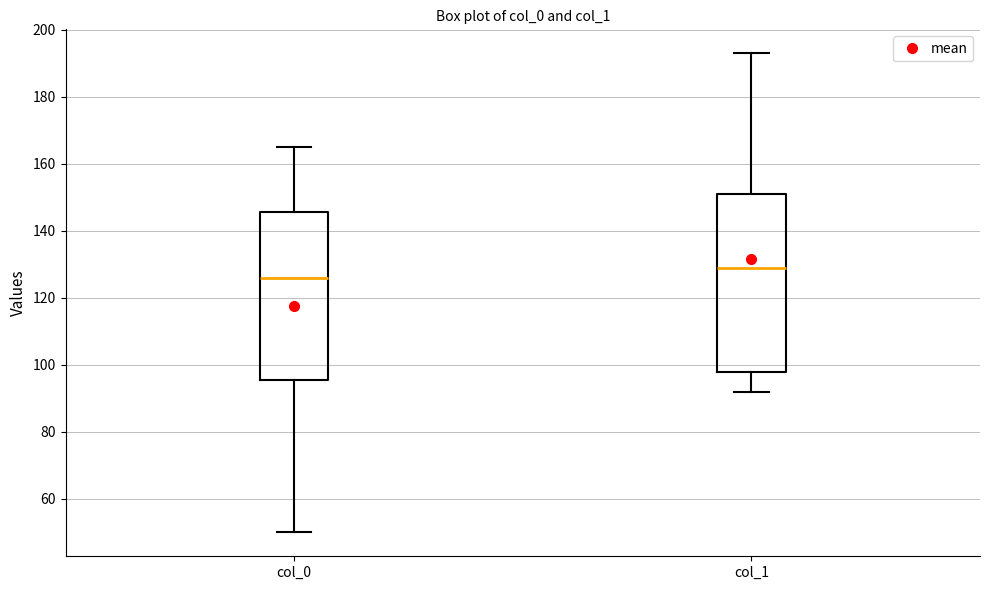

Where does the lower whisker of the box for col_0 end on the y-axis? The values are not printed on the chart, so give them approximately, as read against the axis.

50